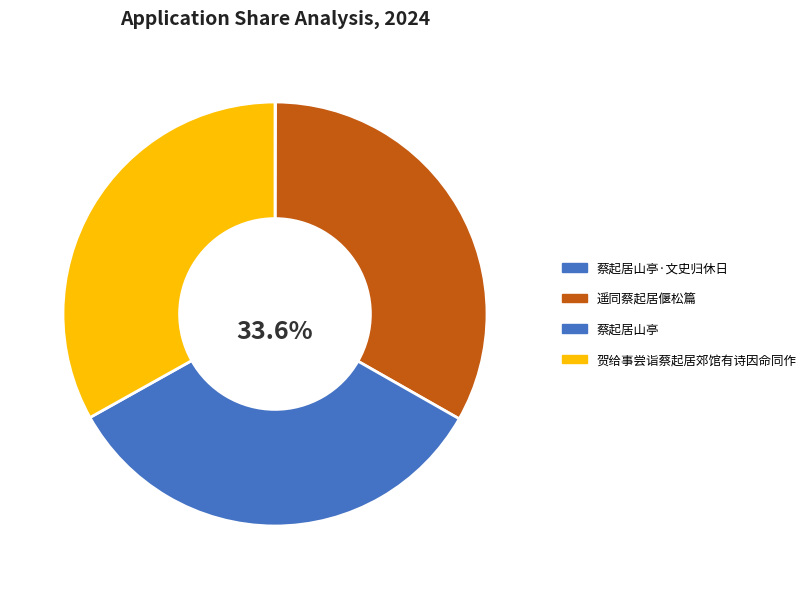

To the nearest percent, what is the difference between the largest and smallest slice percentages?

34%